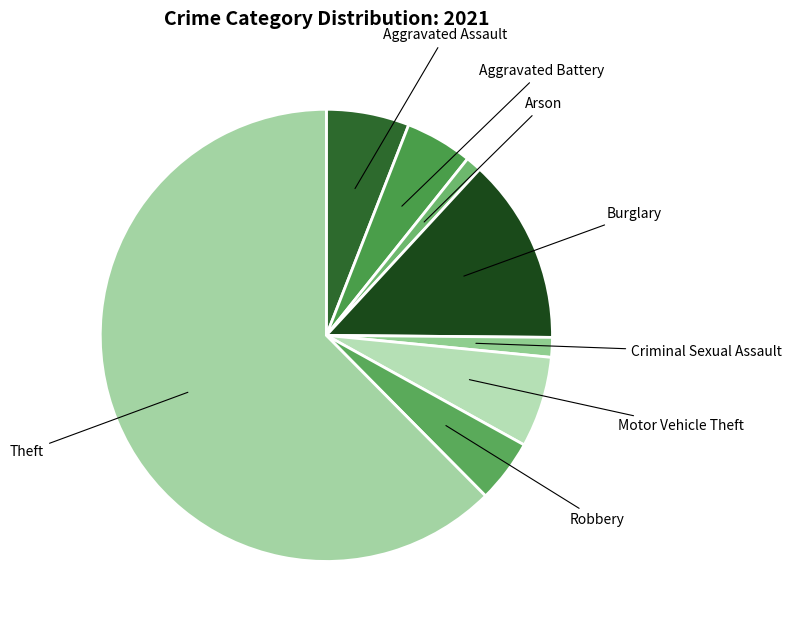

Which category has the biggest portion of the pie?

Theft